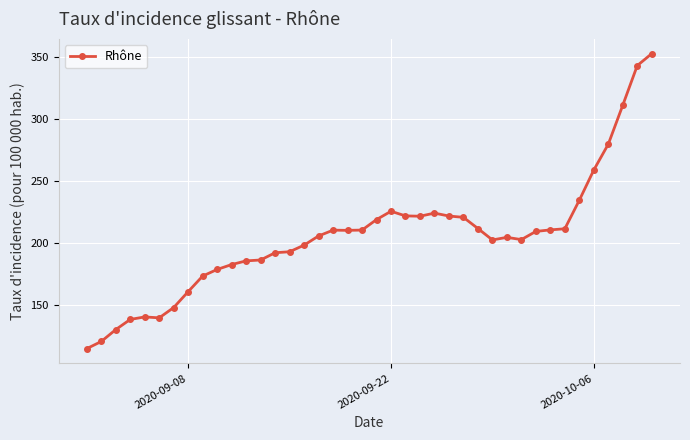

What is the difference between the maximum and minimum values?

238.1